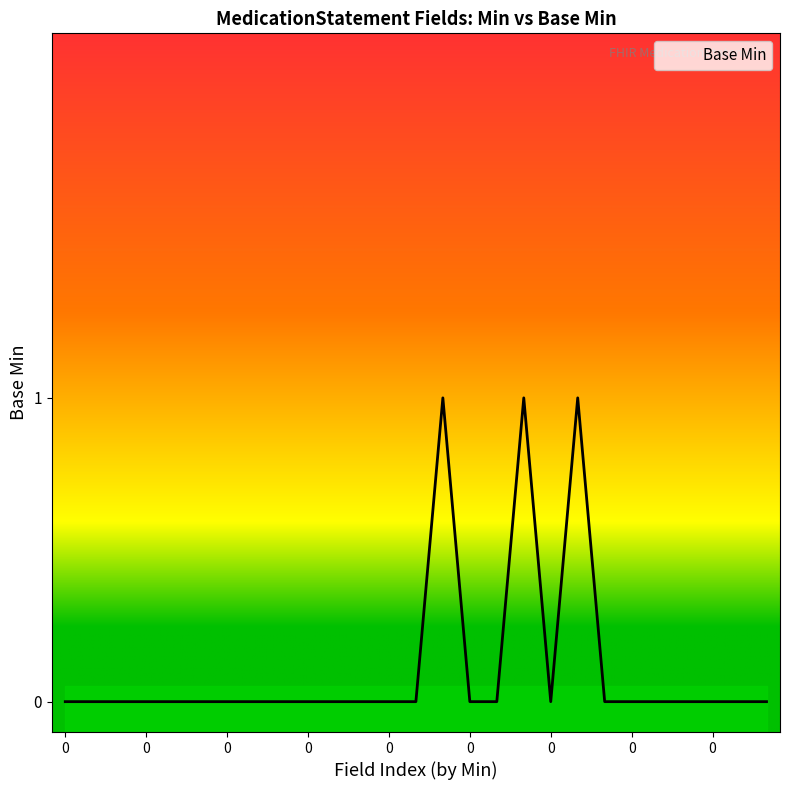

True or false: the data shows 0 at 13.

False